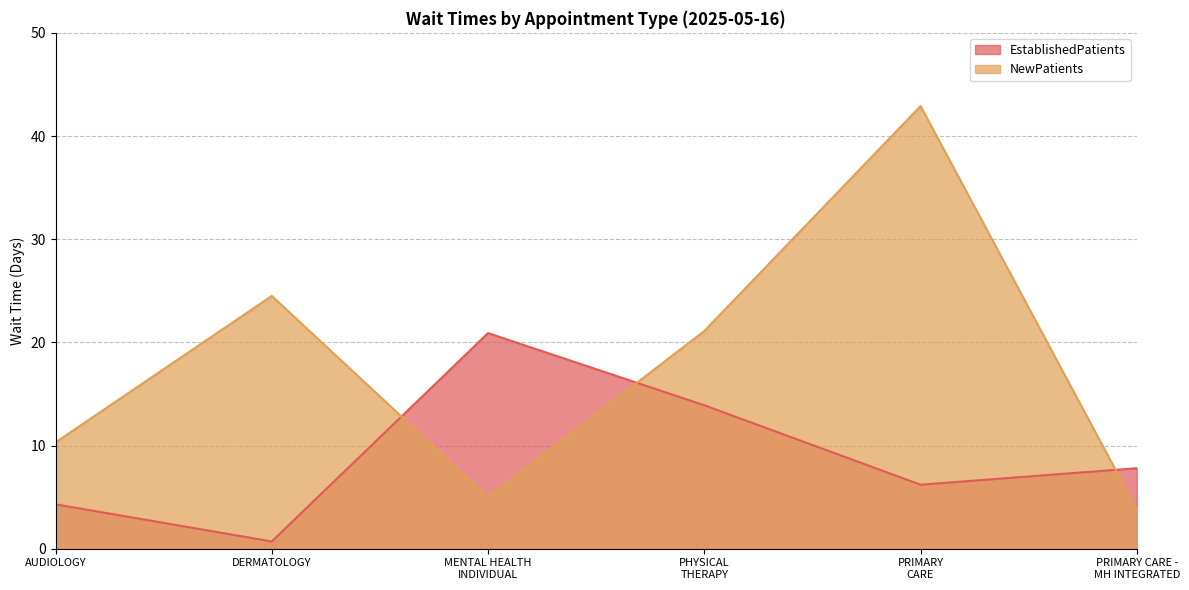

Reading left to right, extract all data points from this chart.

EstablishedPatients: AUDIOLOGY=4.3	DERMATOLOGY=0.7	MENTAL HEALTH
INDIVIDUAL=20.9	PHYSICAL
THERAPY=13.9	PRIMARY
CARE=6.2	PRIMARY CARE -
MH INTEGRATED=7.8
NewPatients: AUDIOLOGY=10.3	DERMATOLOGY=24.5	MENTAL HEALTH
INDIVIDUAL=5.0	PHYSICAL
THERAPY=21.1	PRIMARY
CARE=42.9	PRIMARY CARE -
MH INTEGRATED=3.8